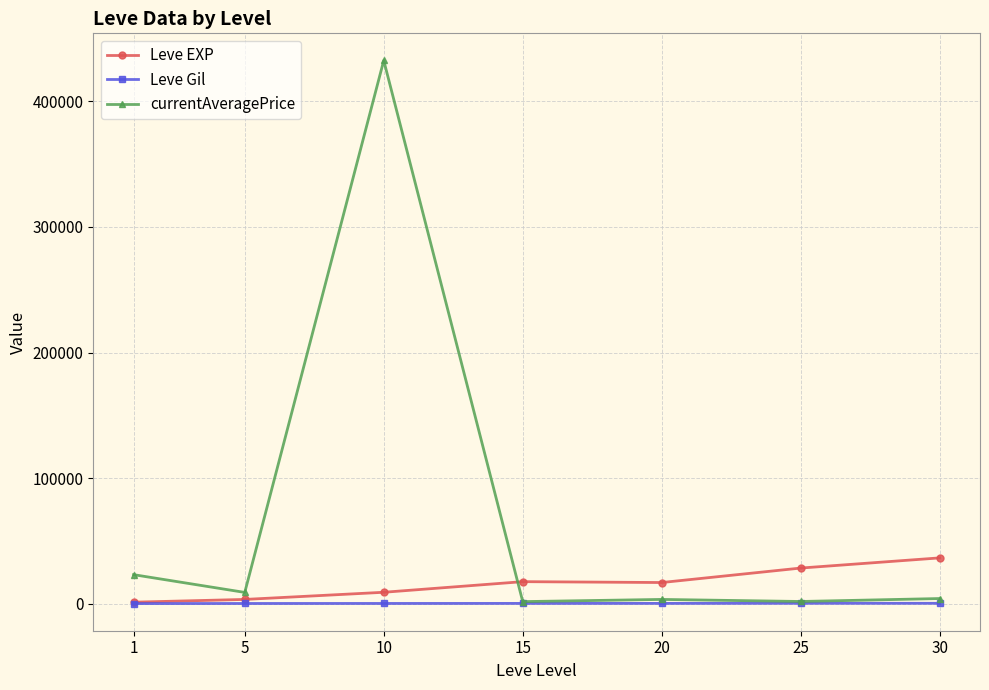

How many values in the Leve Gil series exceed 241?

4